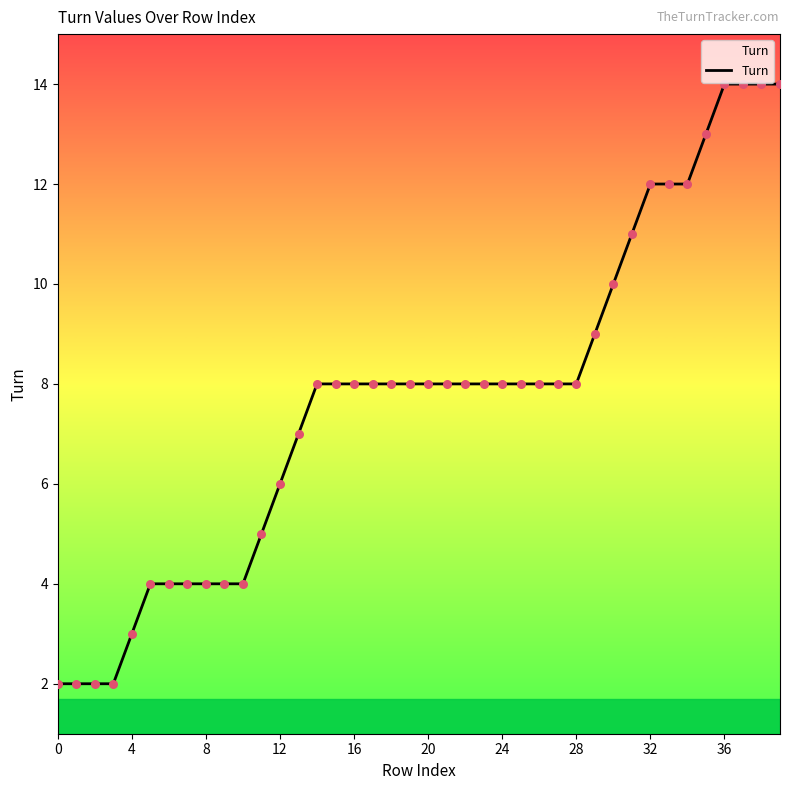

What is the greatest value displayed?

14